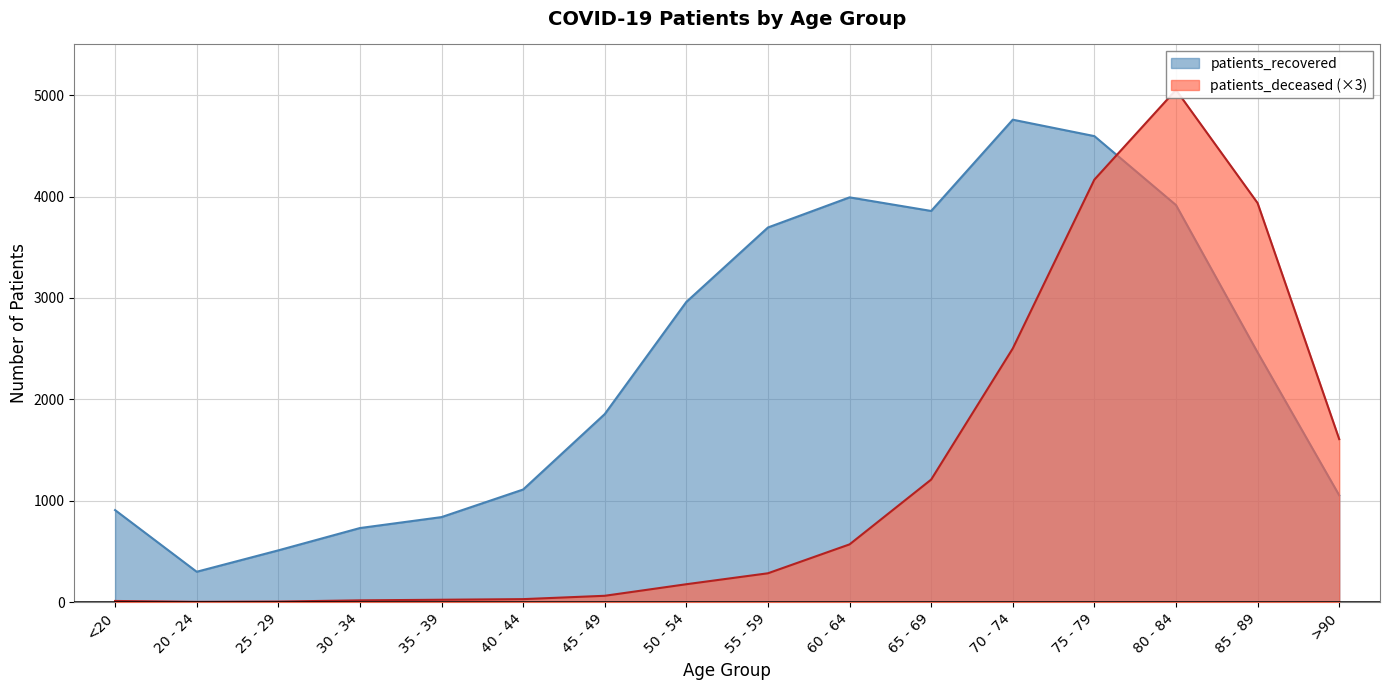

How many interior local peaks does the patients_deceased series have?

1